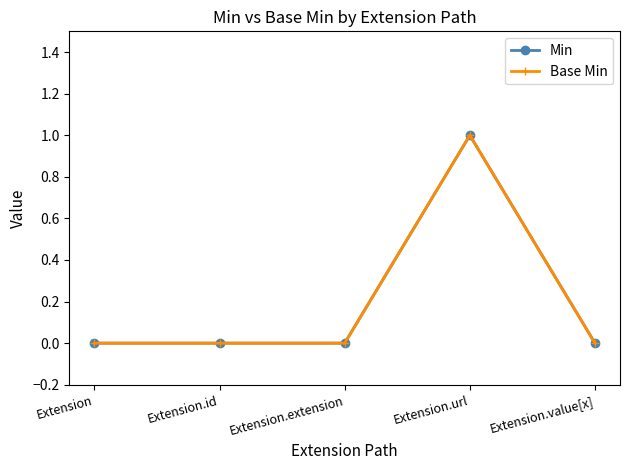

Between Extension.url and Extension, which is larger?

Extension.url